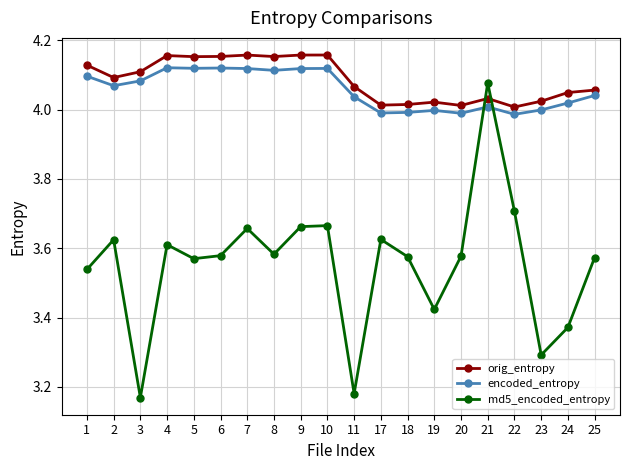

At how many categories does at least one series exceed 3?

20